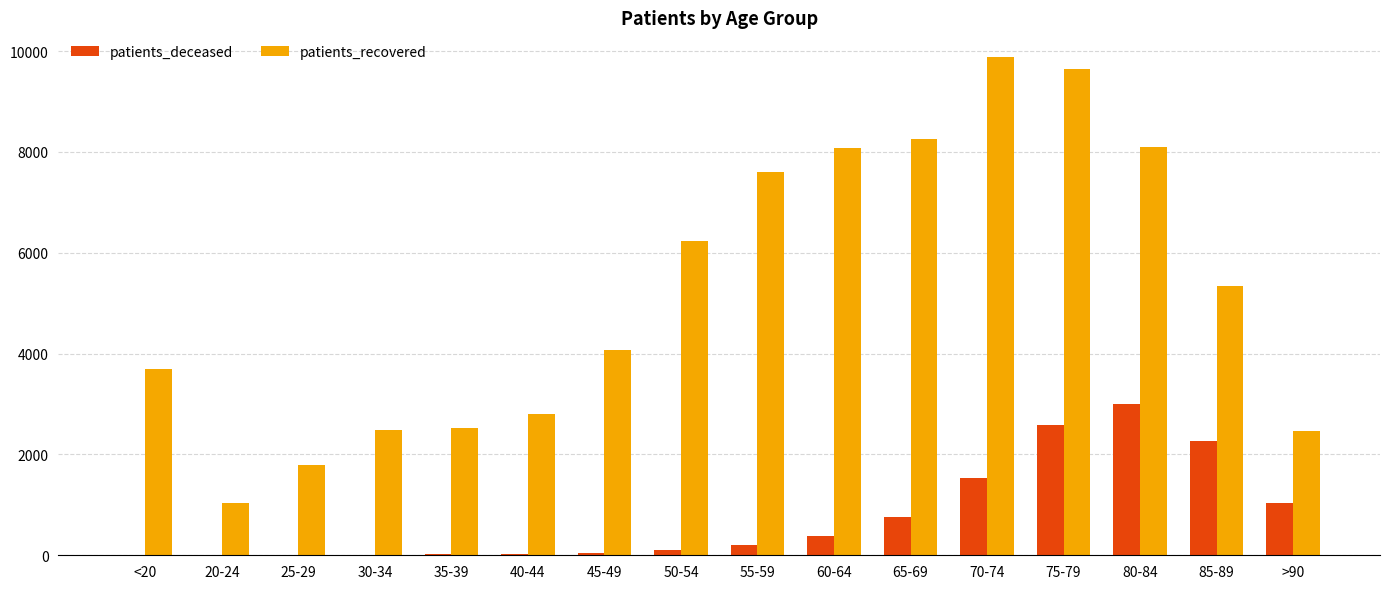

Which series has the widest spread of values?

patients_recovered